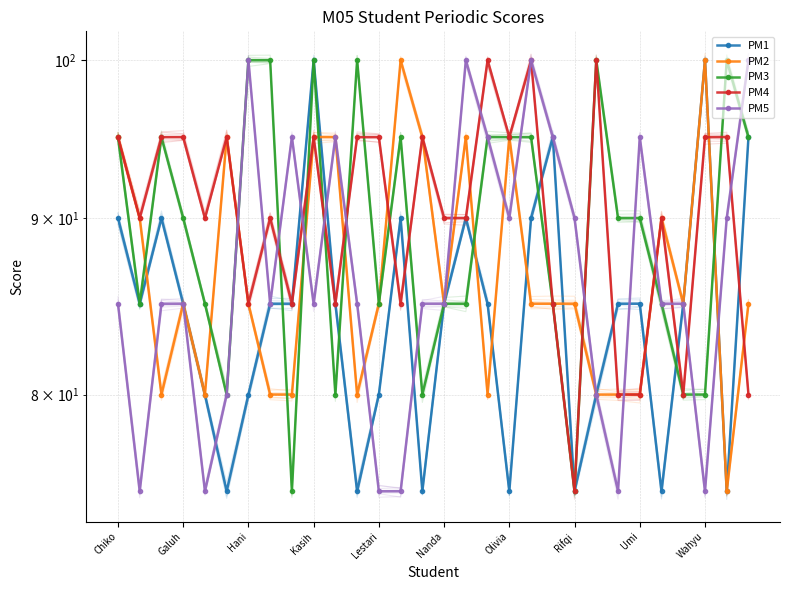

How many interior local valleys does the PM1 series have?

8